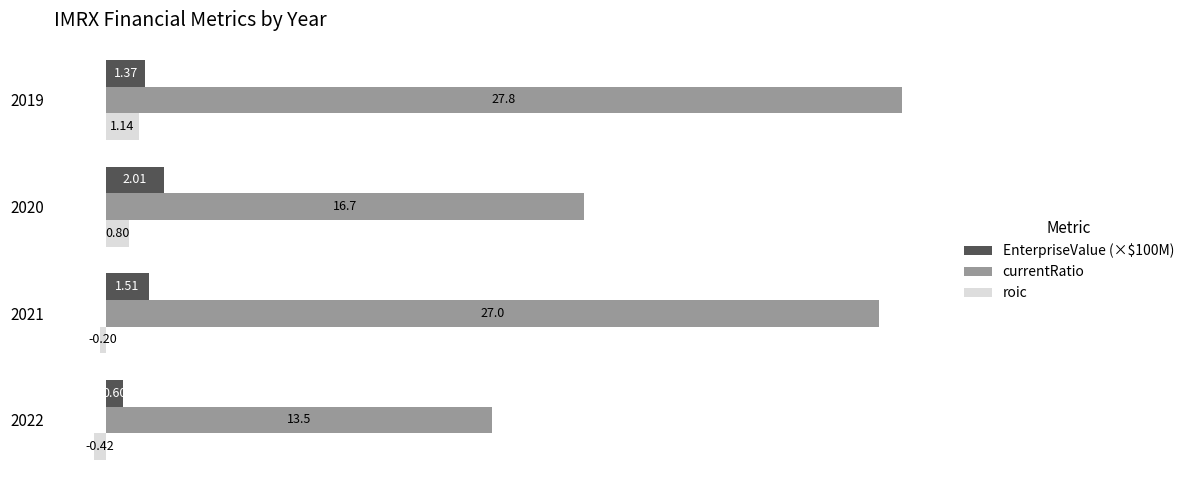

Which series has the largest total across all categories?

currentRatio